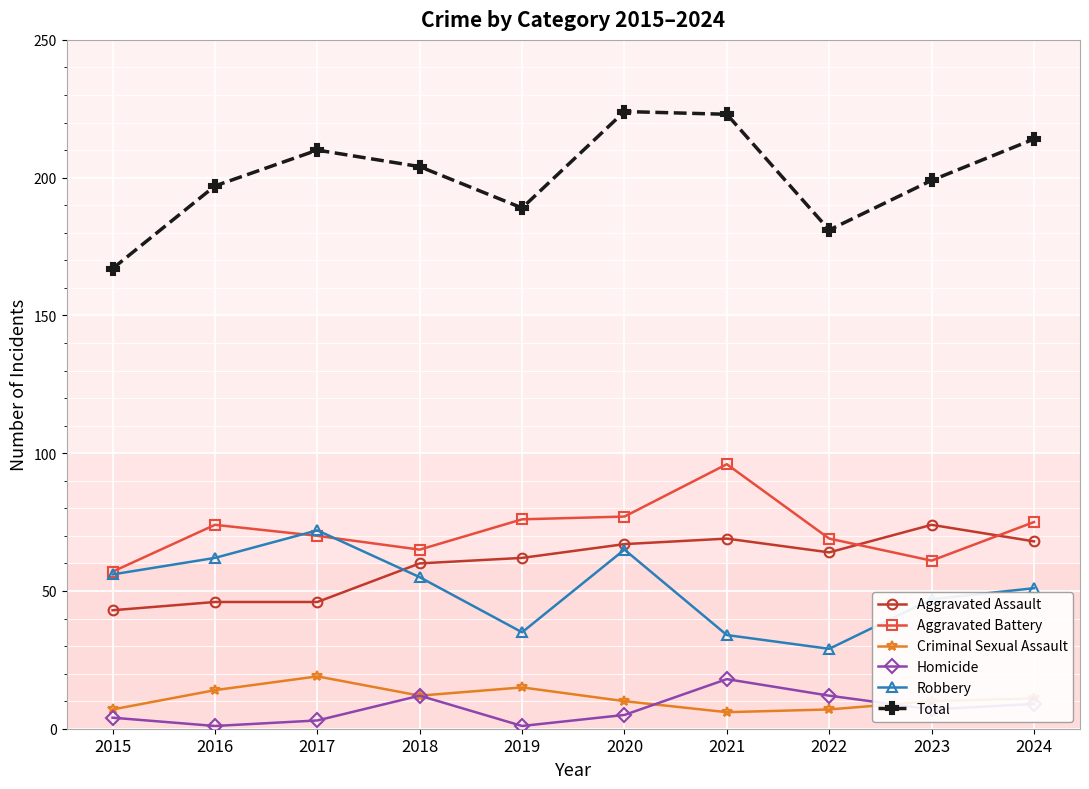

Is it true that Total equals 102 at 2016?

False